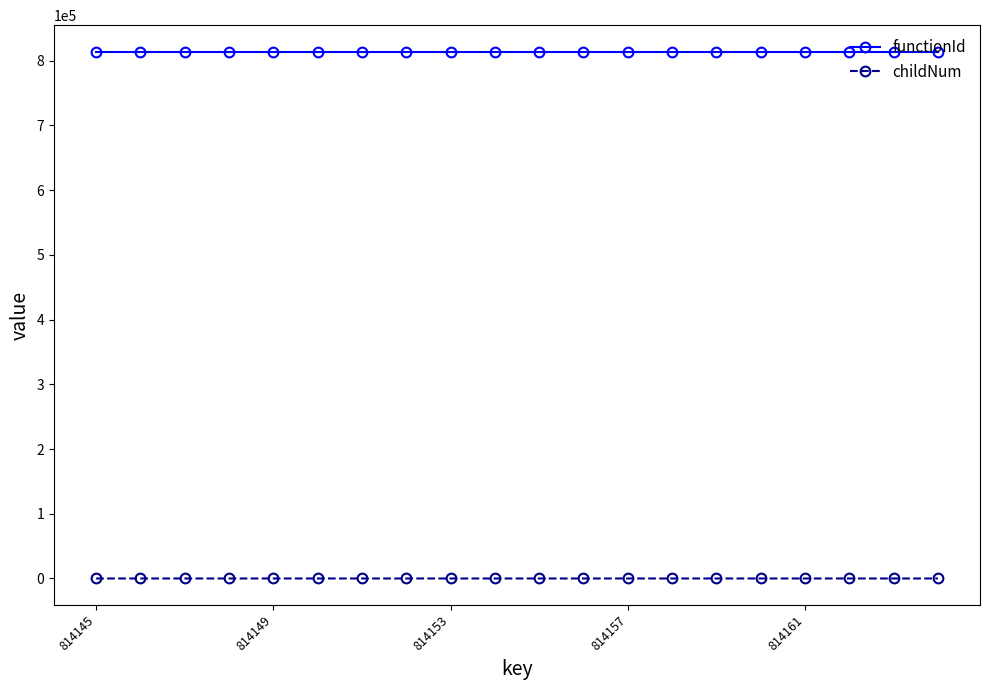

List the series in order of their peak value, highest first.

functionId, childNum